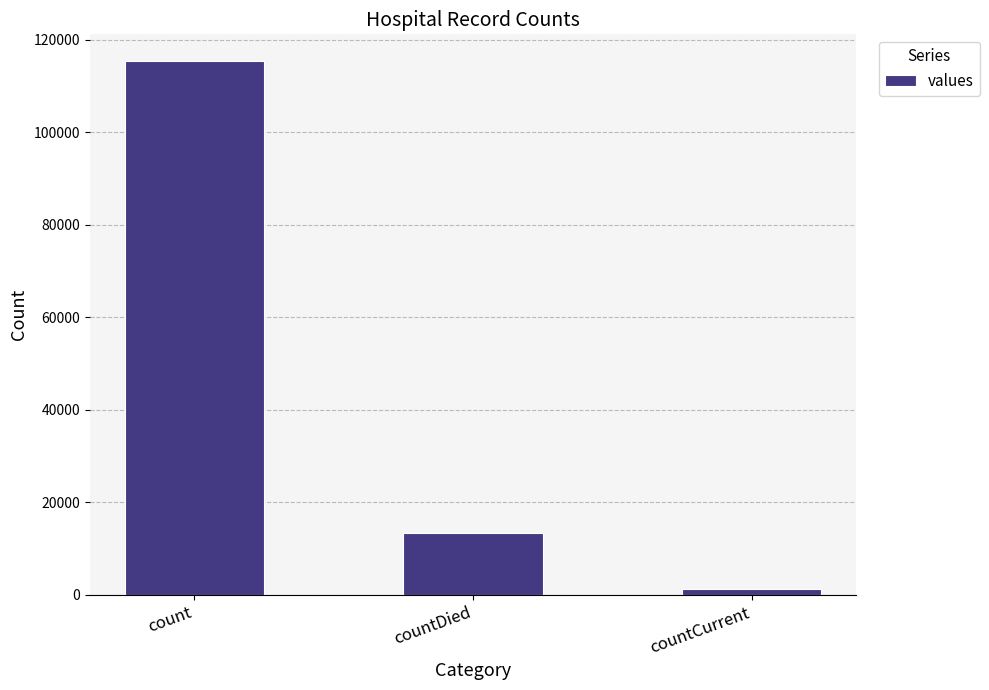

At which category does the chart reach its peak across all series?

count